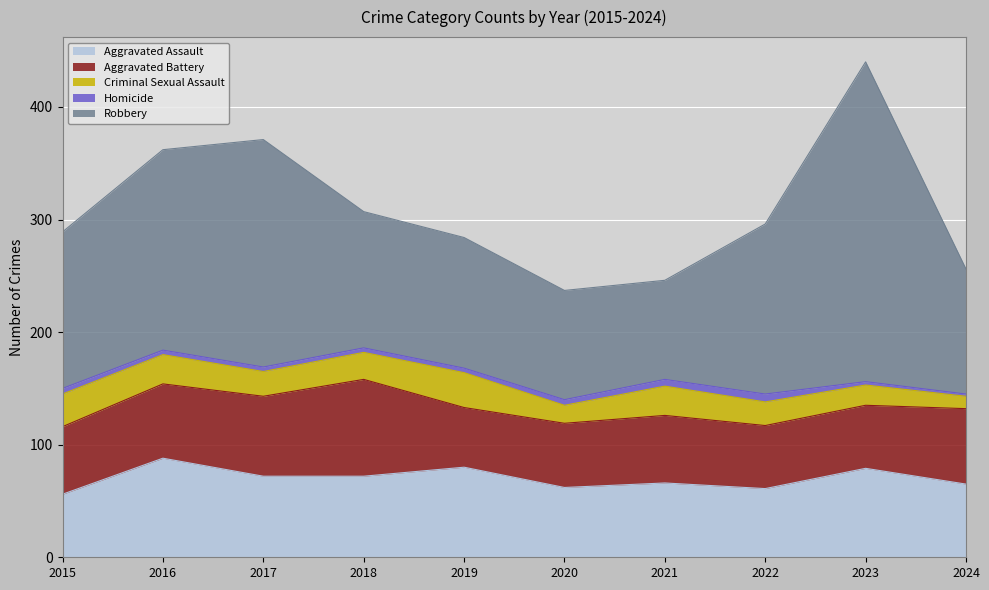

What is the spread (max minus min) of values at 2017?

198